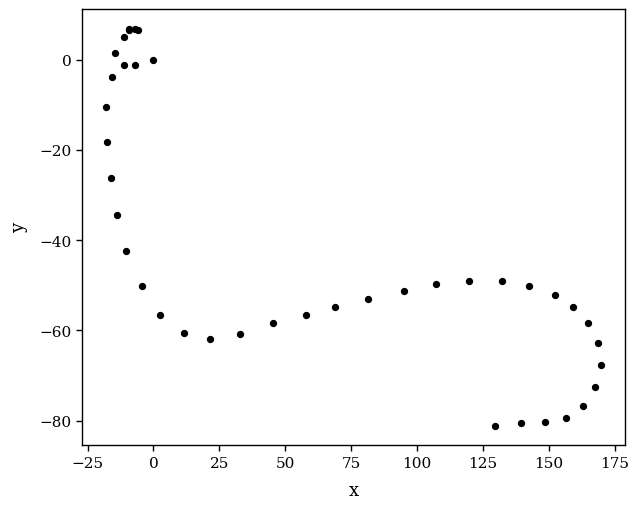

What Y value in the scatter plot is closest to -37?

-34.5